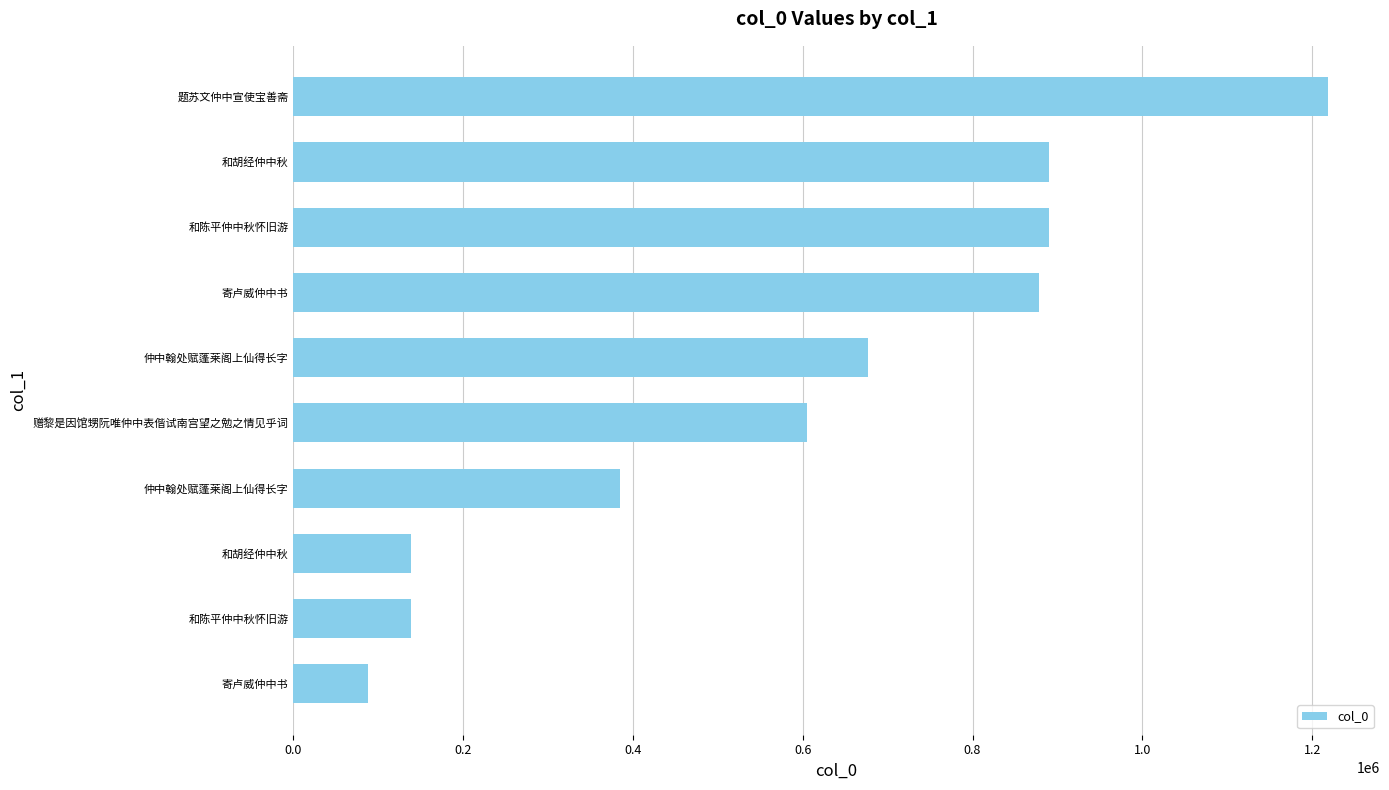

How many data points are less than 676478?

5